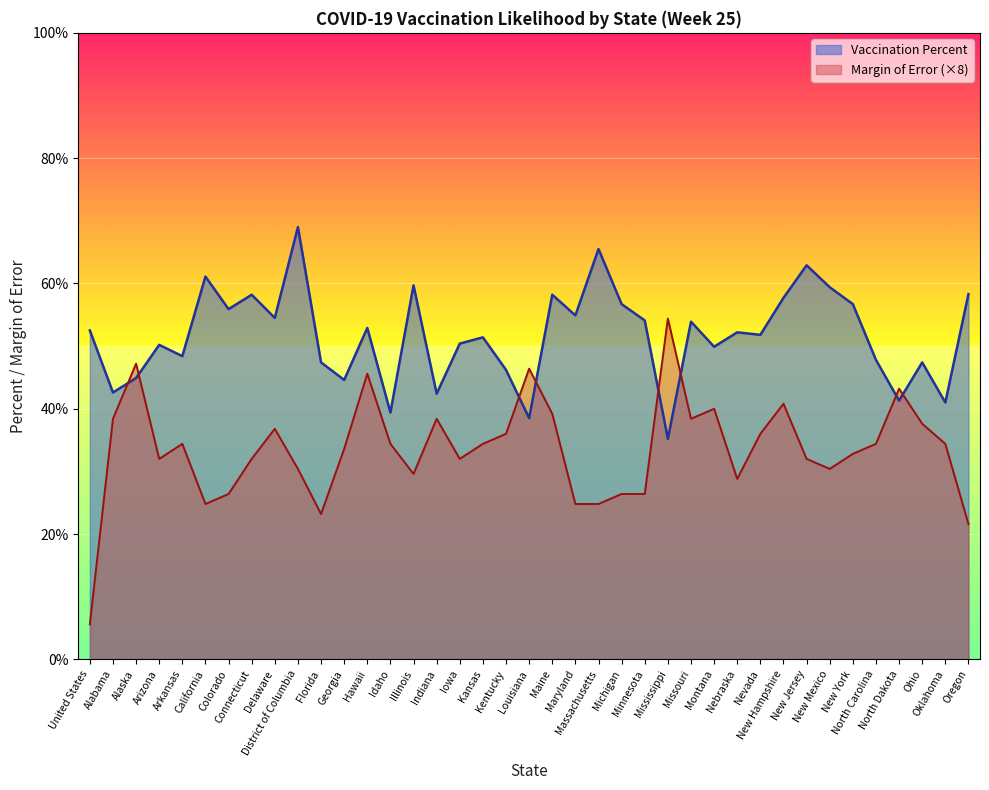

What is the difference between the Margin of Error values at Idaho and Montana?

5.6